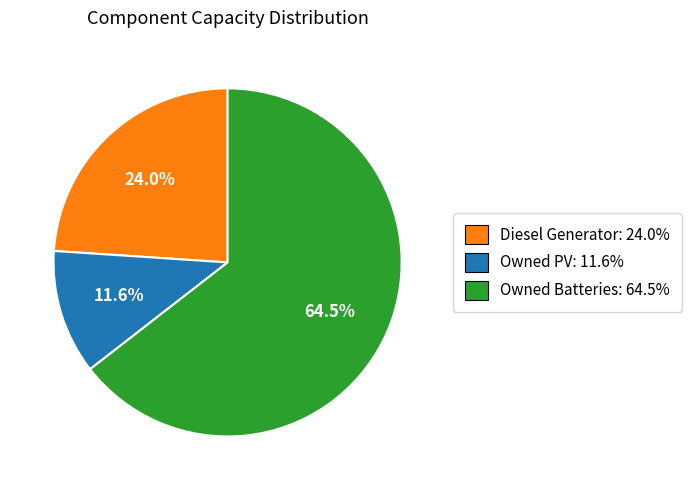

Approximately how many times larger is the value at Diesel Generator compared to Owned PV?

2.1